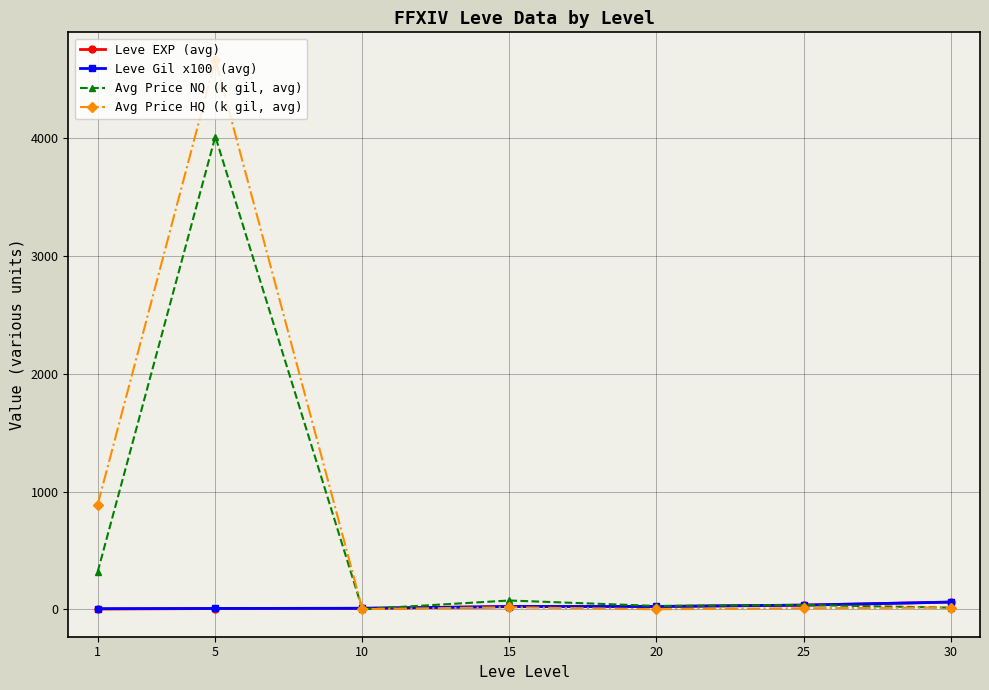

What is the value of the Avg Price HQ (k gil, avg) point at the 2nd from the left?

4666.9